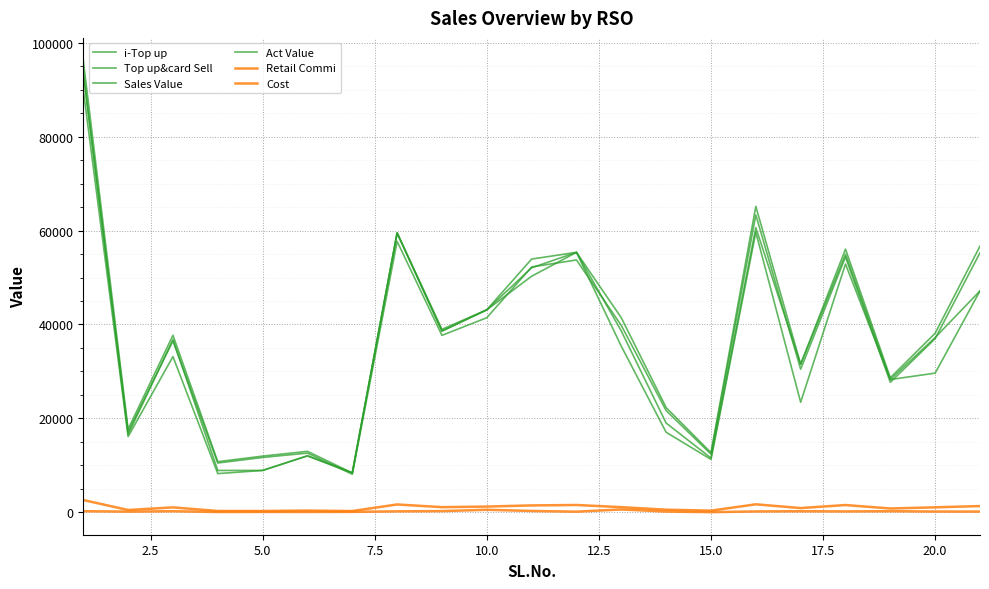

Is this an area chart (filled region under the line)?

No